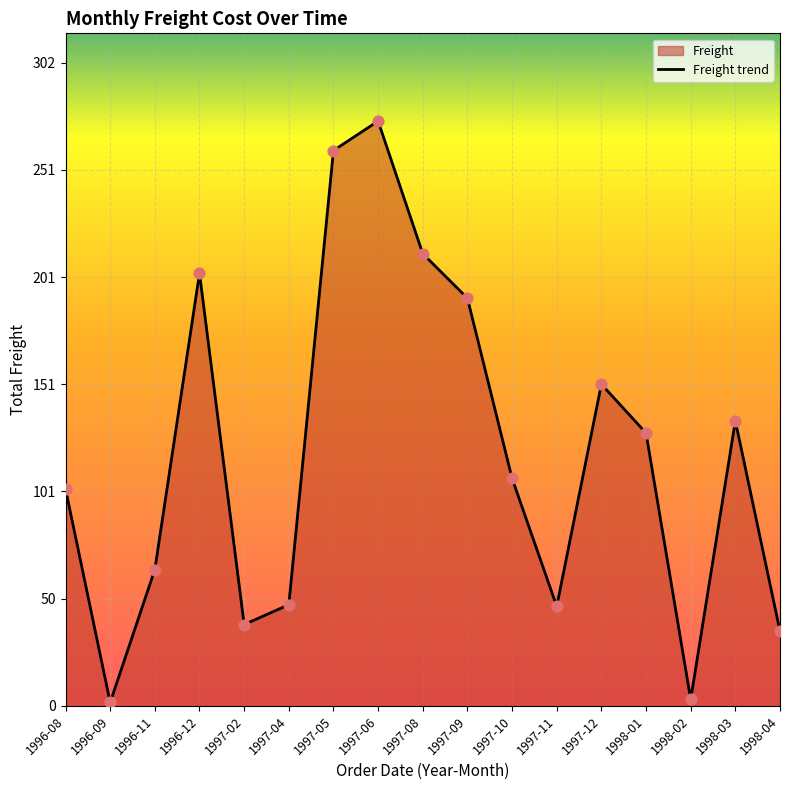

Which has a higher value, 1996-09 or 1997-09?

1997-09